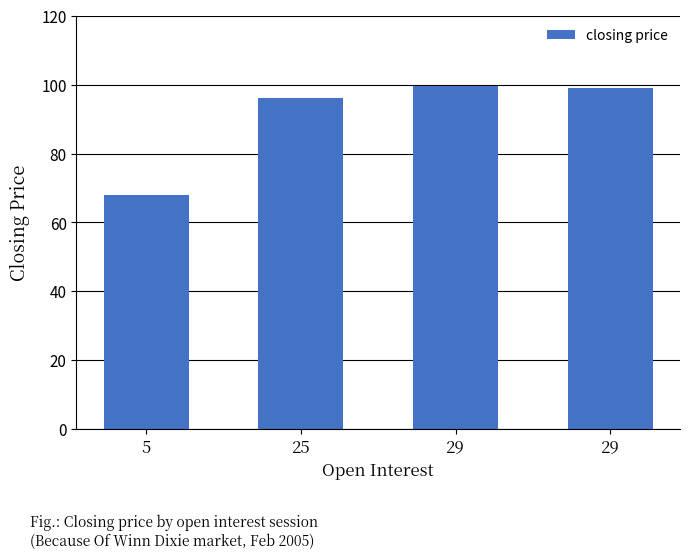

List the labels in order of value, smallest first.

5, 25, 29, 29